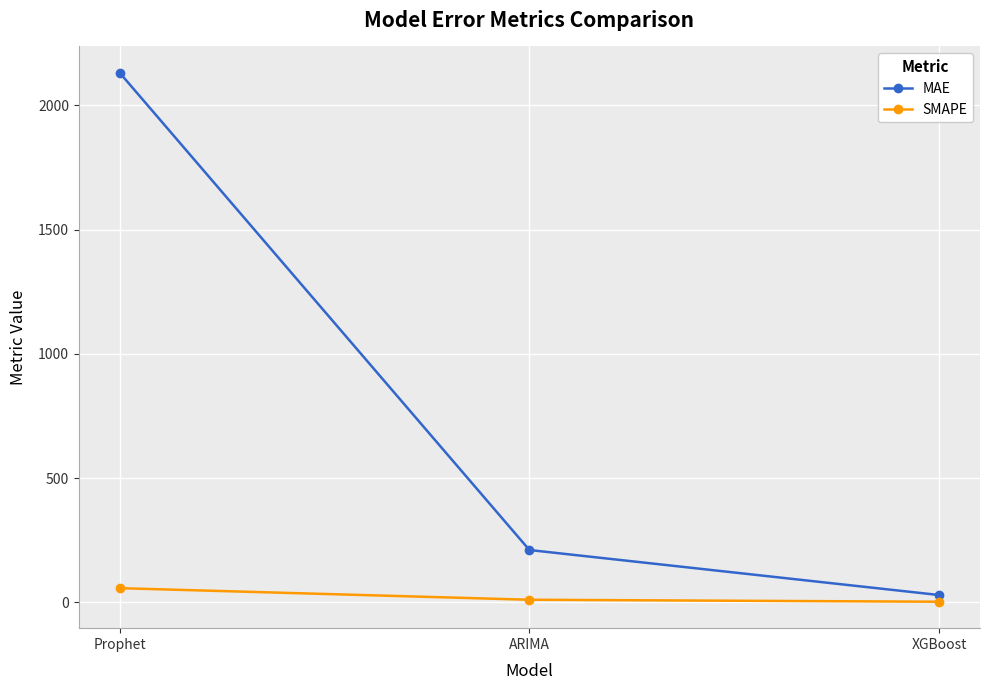

What is the label of the 3rd point from the right?

Prophet